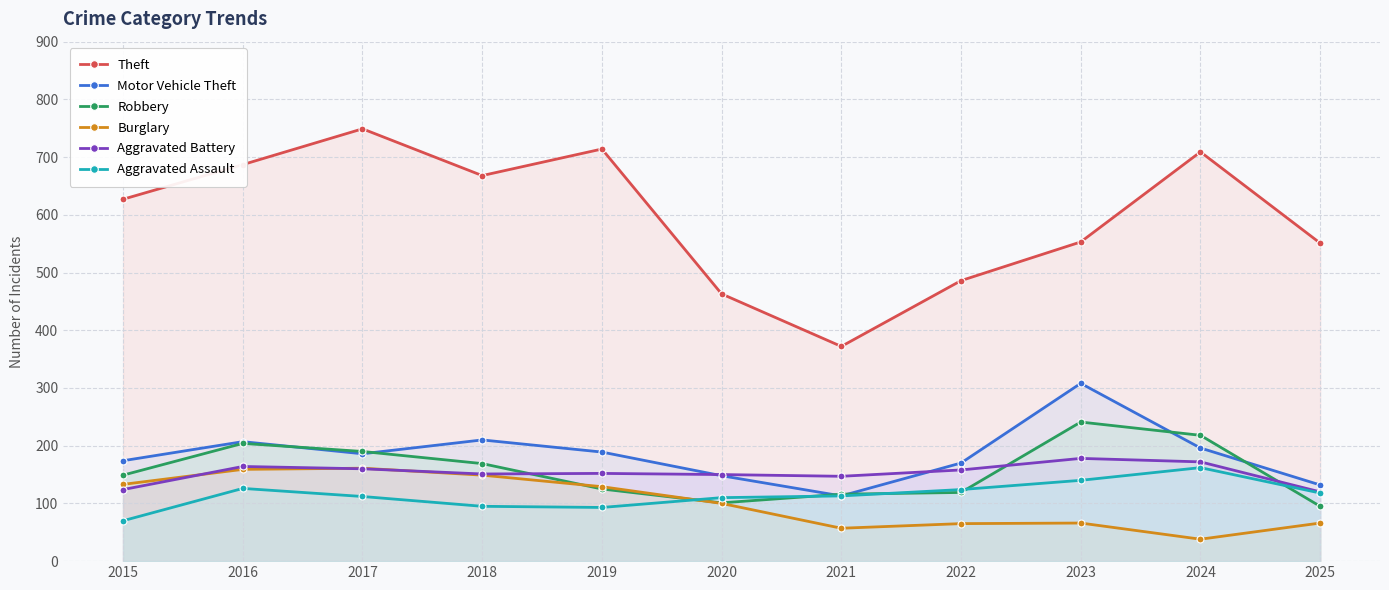

How many interior local valleys does the Theft series have?

2